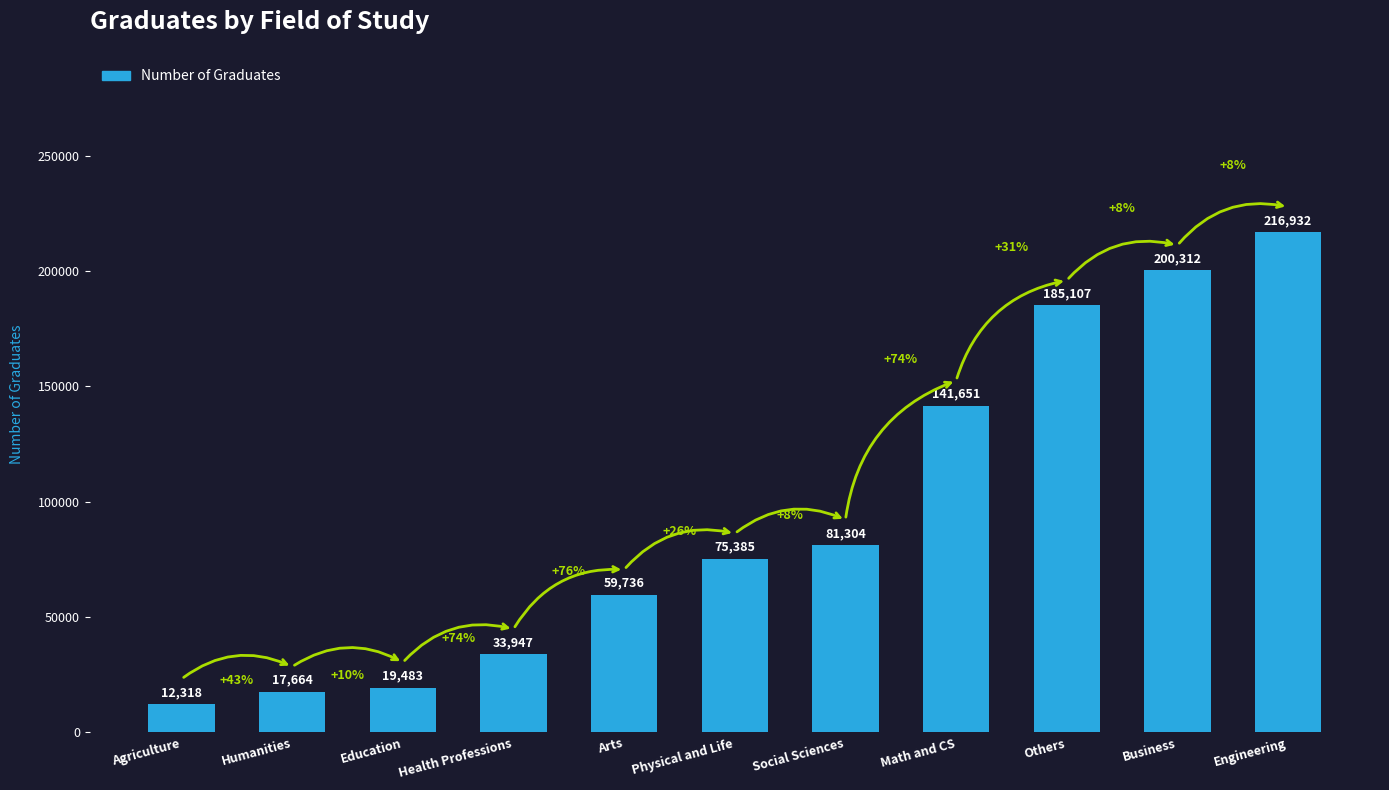

How many bars are there in total?

11